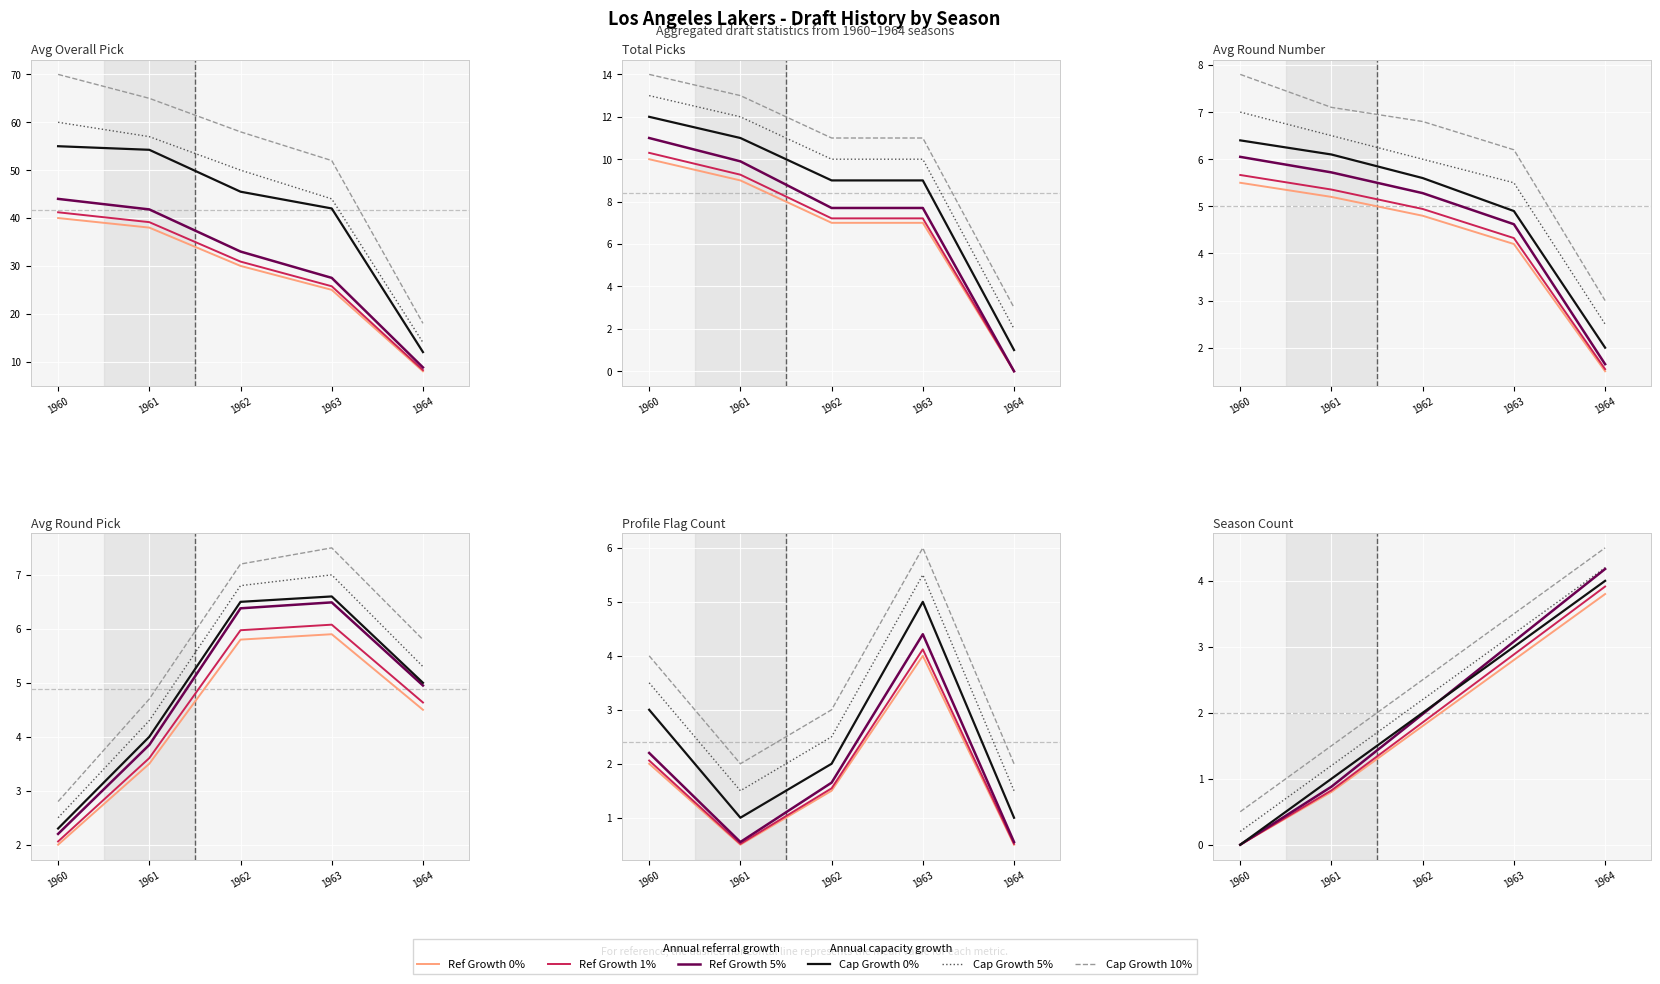

Which category has the lowest value across all series?

1960